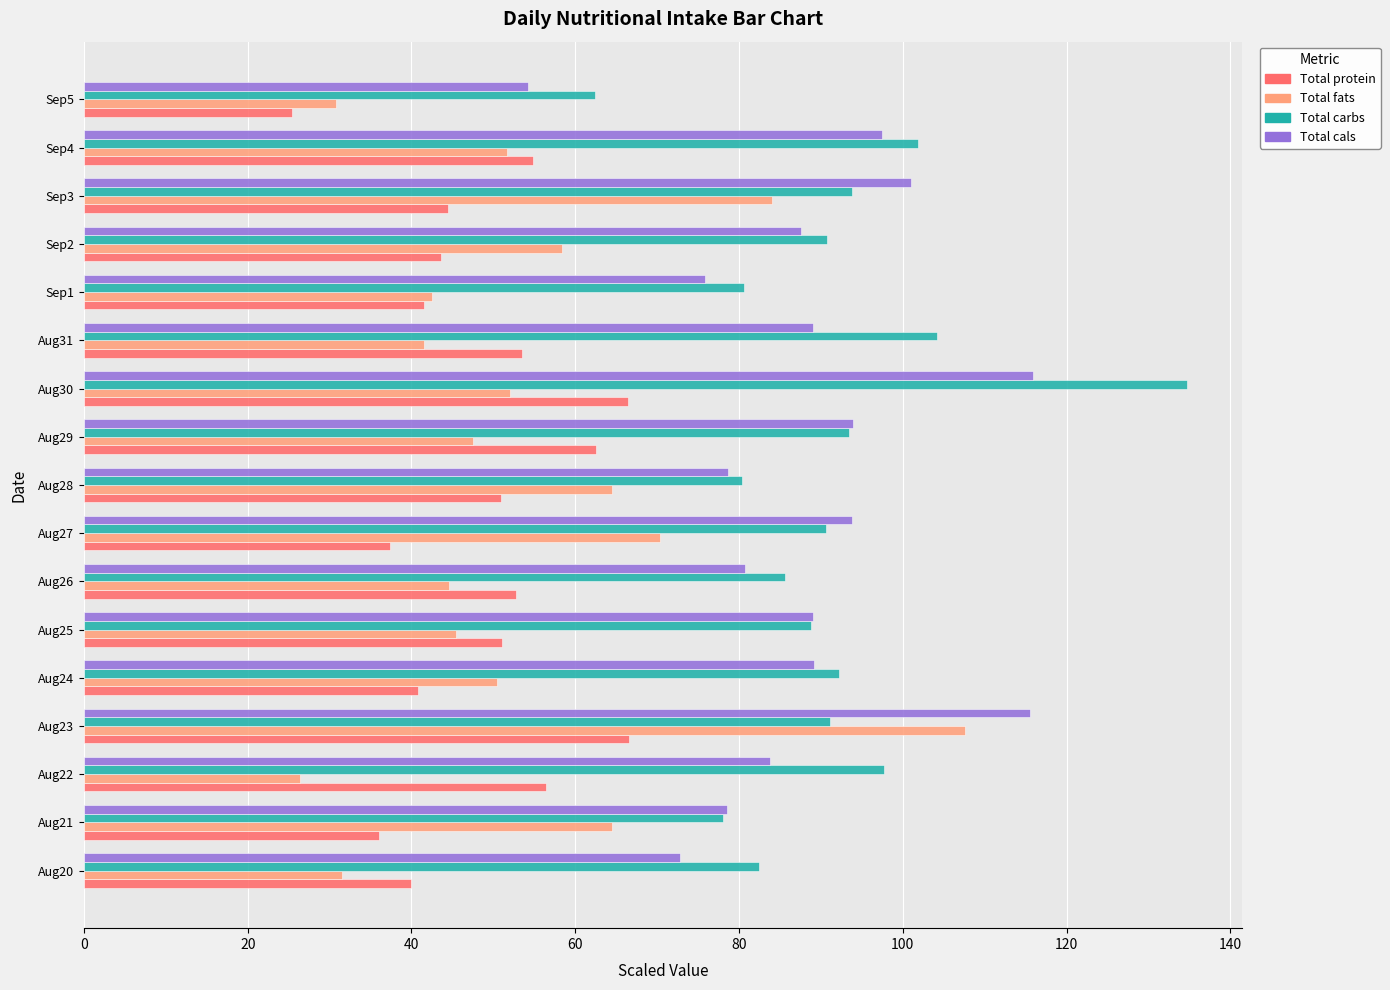

List the series in order of their peak value, lowest first.

Total protein, Total fats, Total cals, Total carbs